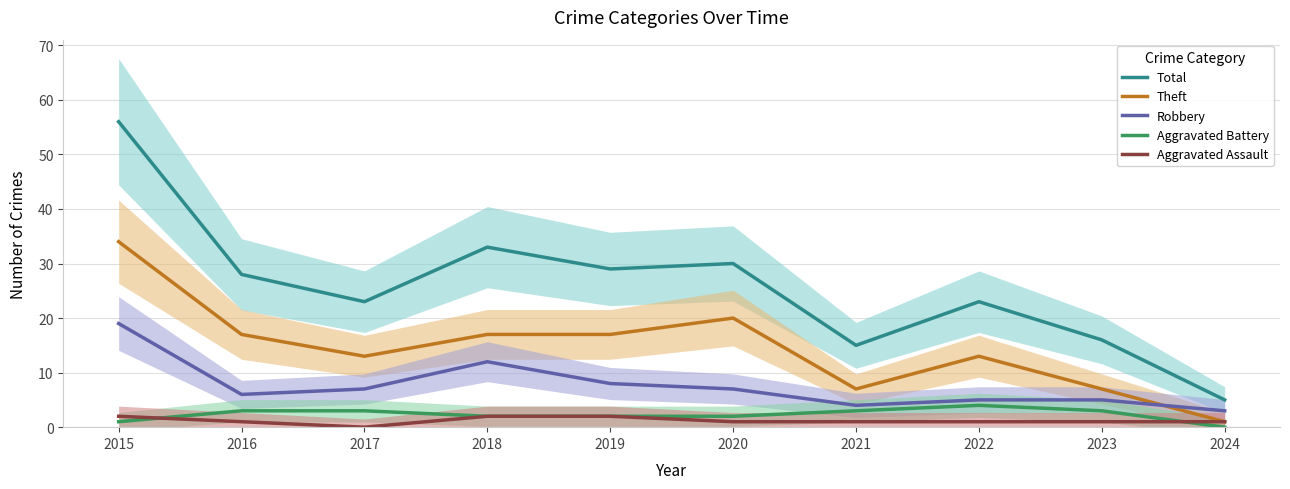

Count the Aggravated Assault values in the range 1 to 2.

9